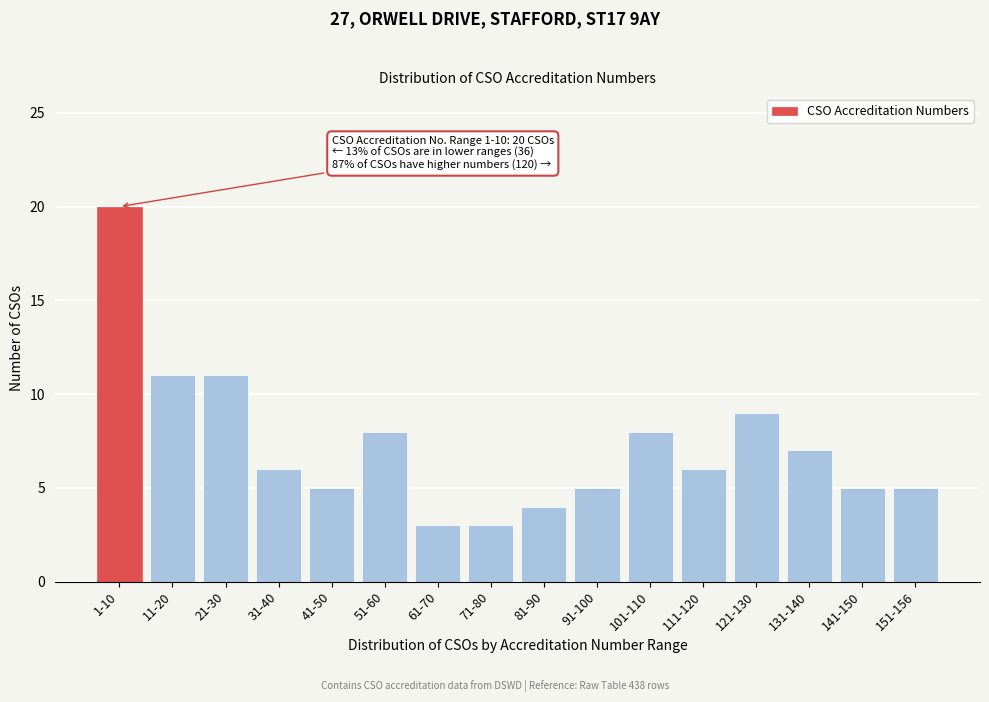

Reading right to left, list all the values displayed in this chart.

151-156=5	141-150=5	131-140=7	121-130=9	111-120=6	101-110=8	91-100=5	81-90=4	71-80=3	61-70=3	51-60=8	41-50=5	31-40=6	21-30=11	11-20=11	1-10=20